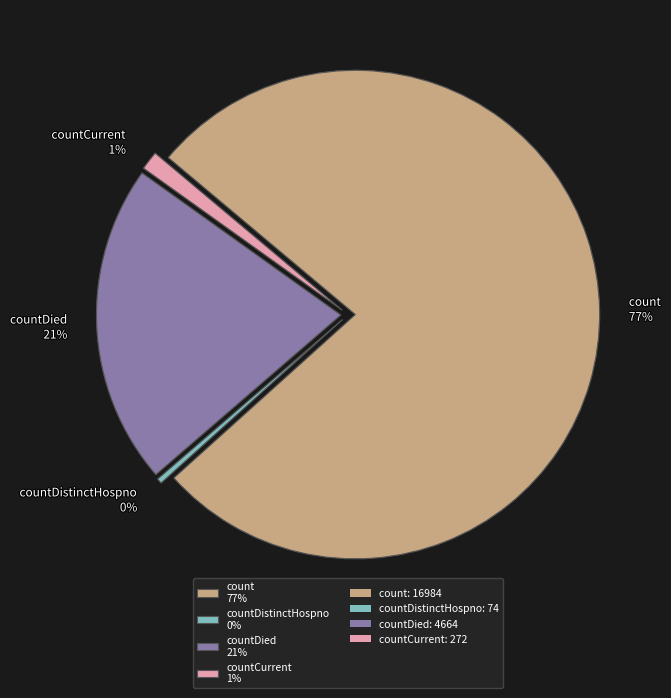

Combined, what portion of the pie is countCurrent and countDistinctHospno?

1.6%